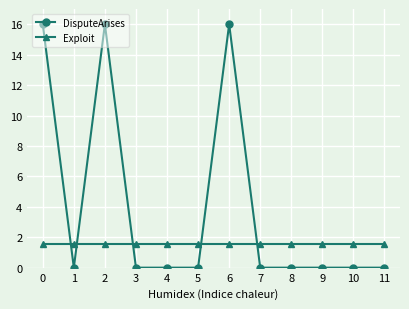

Reading left to right, extract all data points from this chart.

DisputeArises: 0=16.0	1=0.0	2=16.0	3=0.0	4=0.0	5=0.0	6=16.0	7=0.0	8=0.0	9=0.0	10=0.0	11=0.0
Exploit: 0=1.5	1=1.5	2=1.5	3=1.5	4=1.5	5=1.5	6=1.5	7=1.5	8=1.5	9=1.5	10=1.5	11=1.5